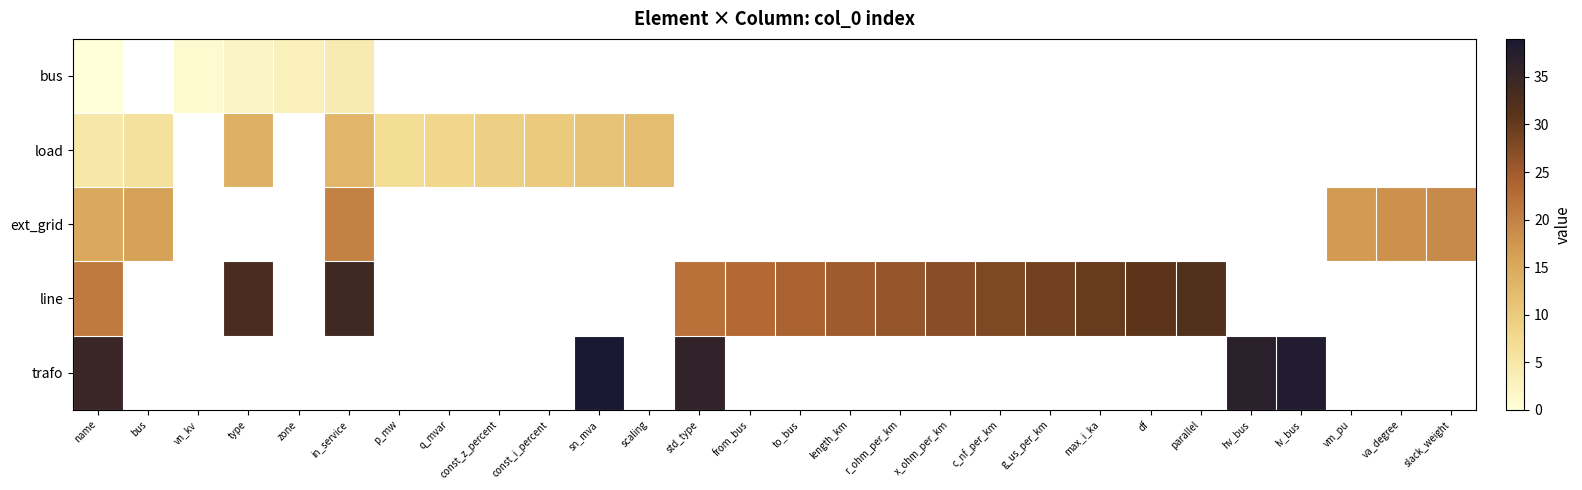

How many values in ext_grid are above zero?

6